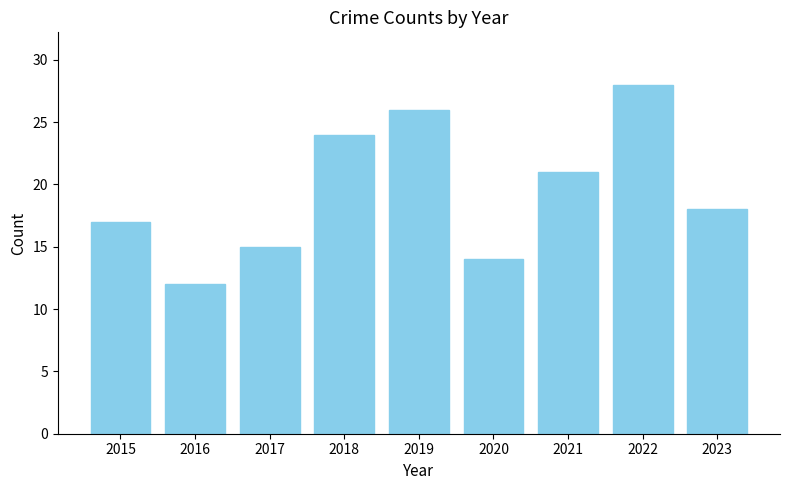

Which label corresponds to the smallest value in the chart?

2016